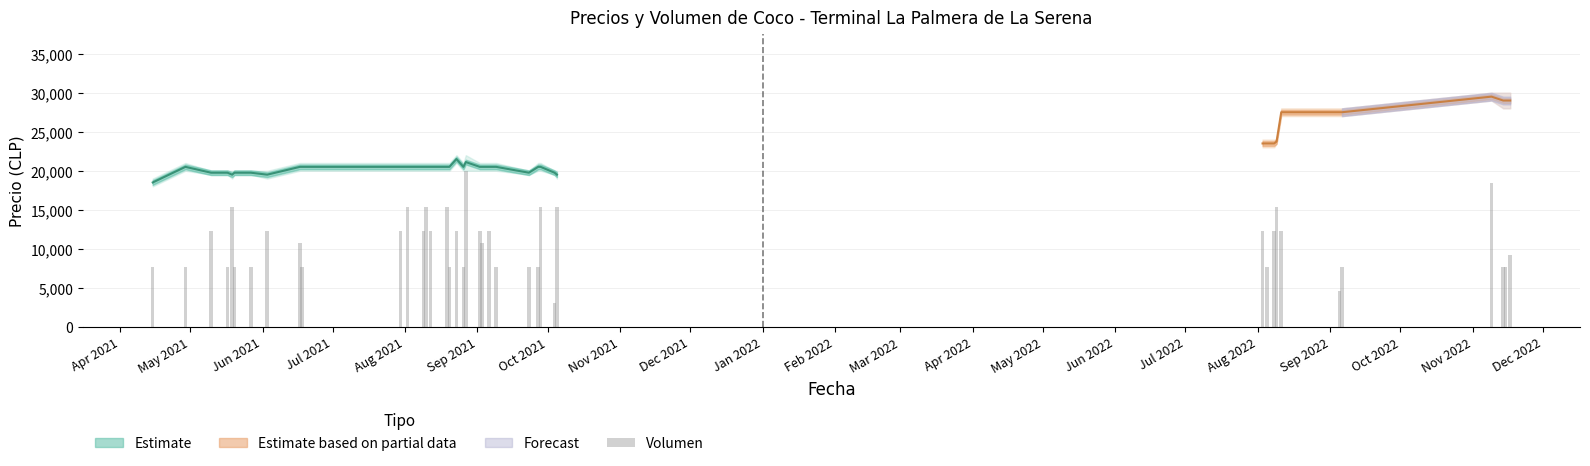

True or false: the data shows 27140.9 at Jul 2022.

False